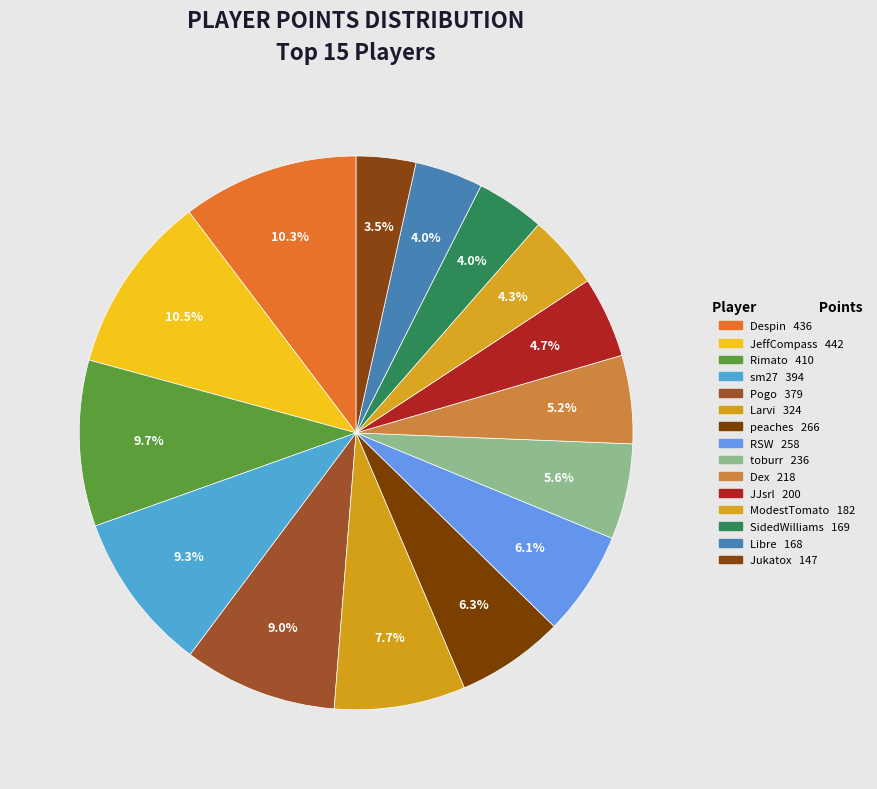

How many segments does this pie chart have?

15